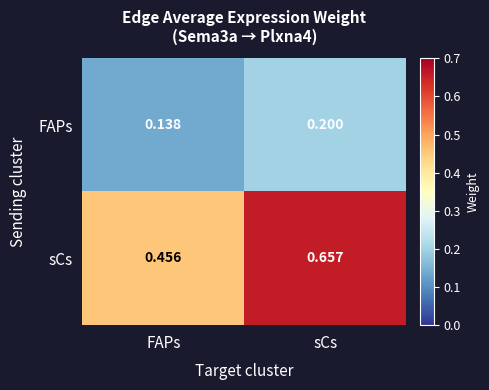

Which series changed the most between FAPs and sCs?

sCs